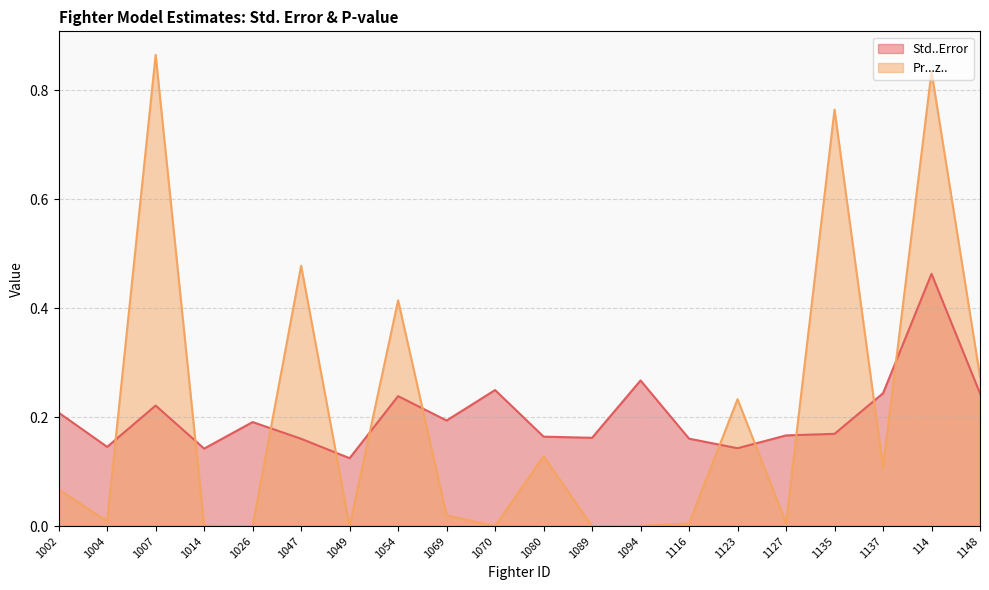

What is the value of the Pr...z.. point at the 20th from the left?

0.3